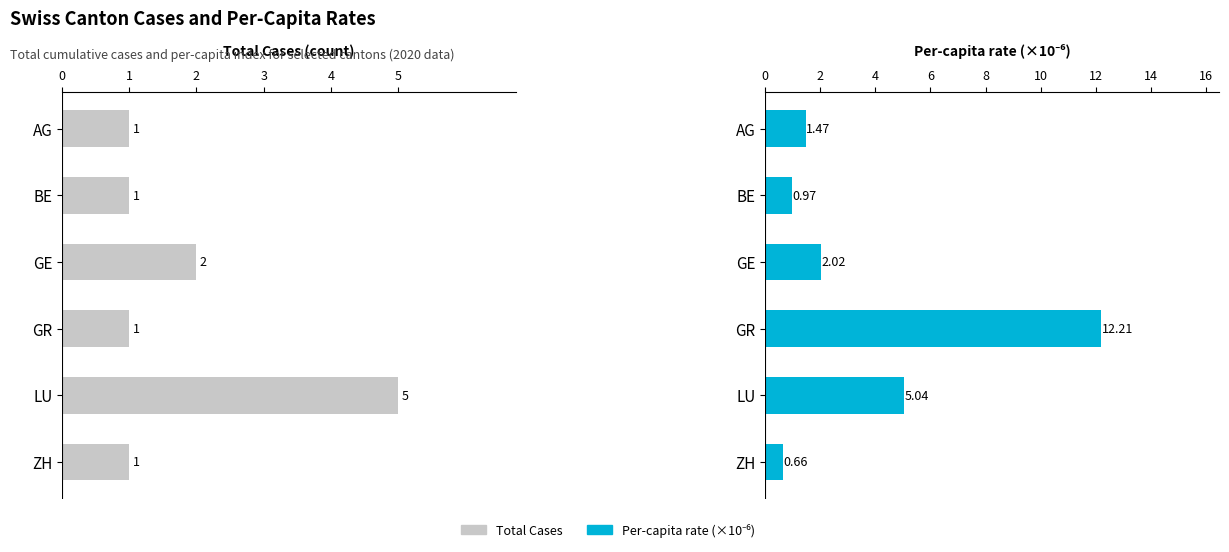

The Total Cases series shows 2.0 at GE. True or false?

True